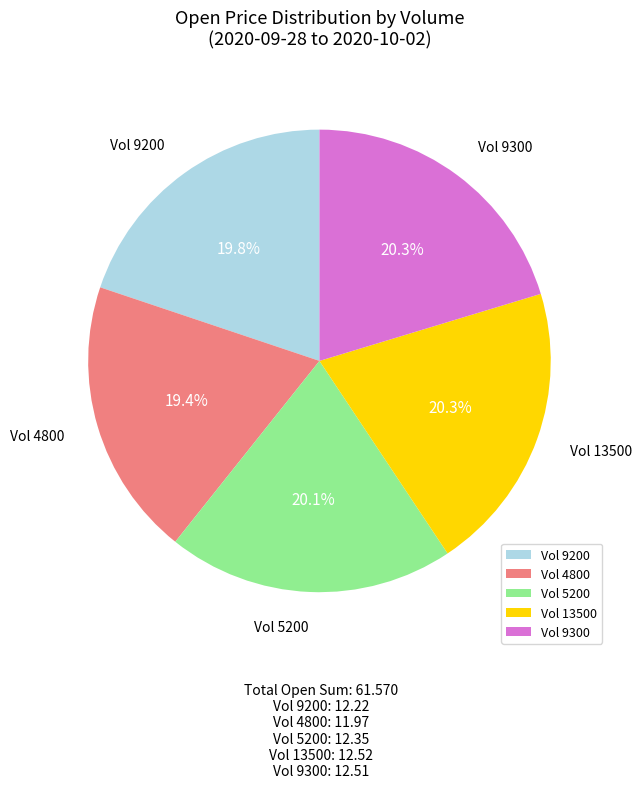

Which has a higher value, Vol 4800 or Vol 9300?

Vol 9300